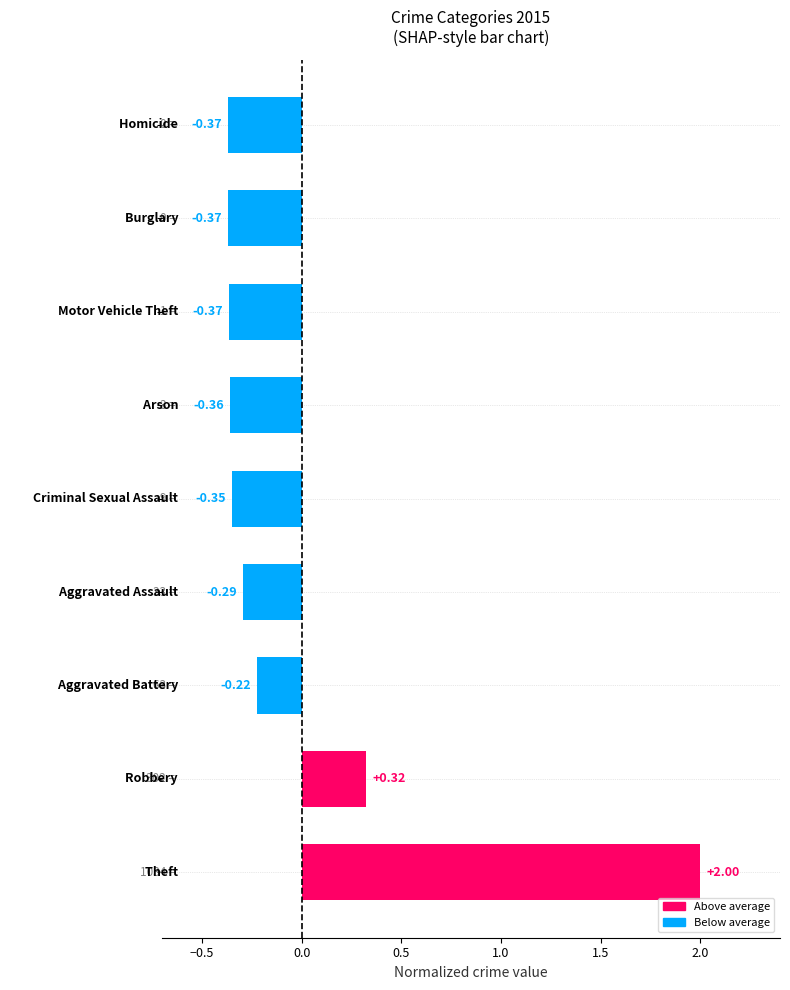

What is the difference between the maximum and minimum values?

2.4